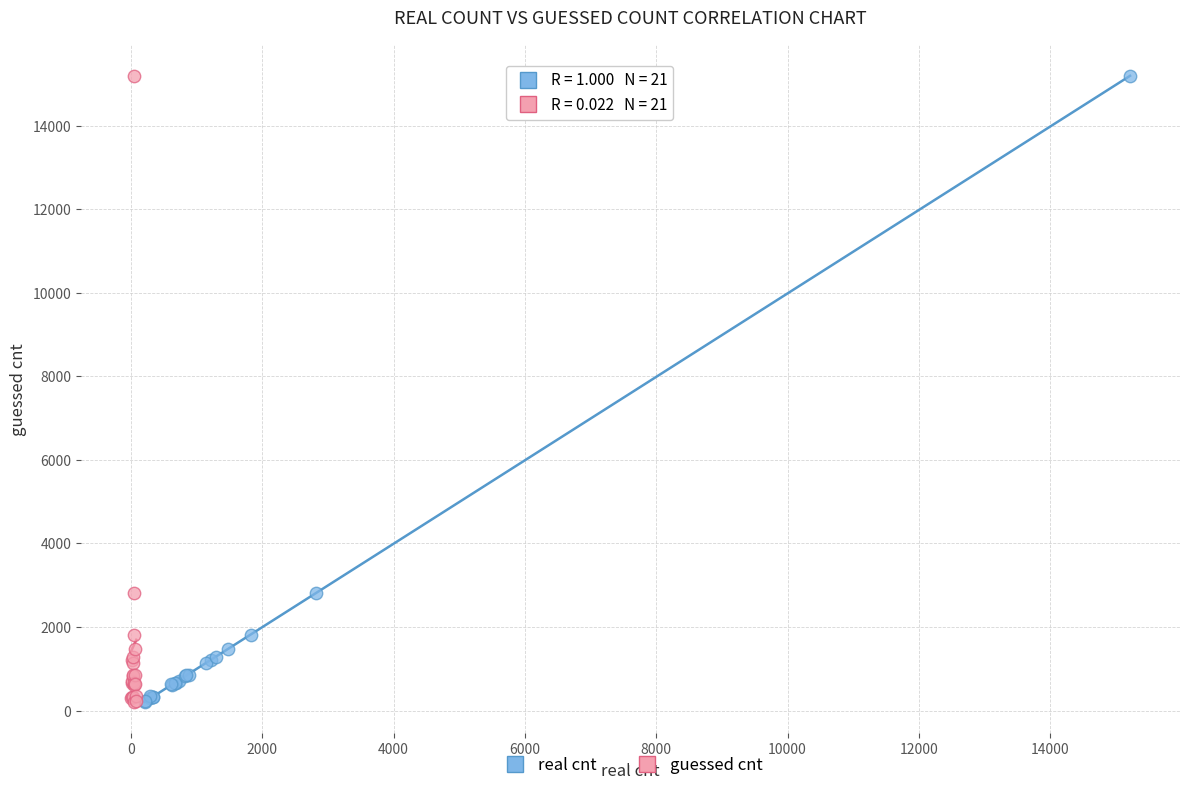

What are all the series names shown in the legend?

real cnt, guessed cnt